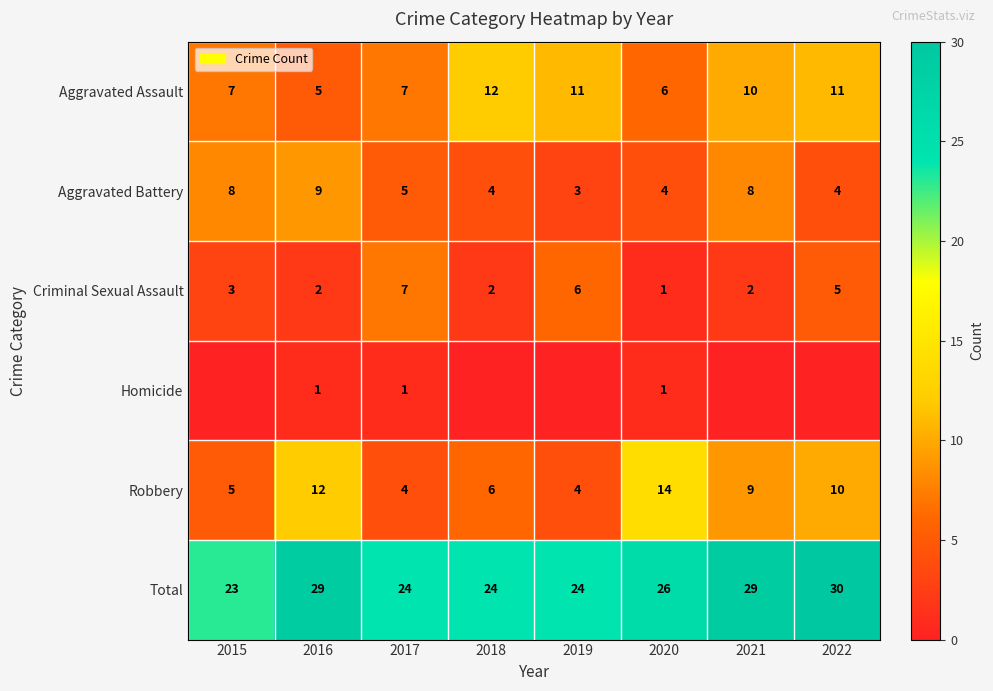

True or false: Robbery has a value of 4 at 2019.

True